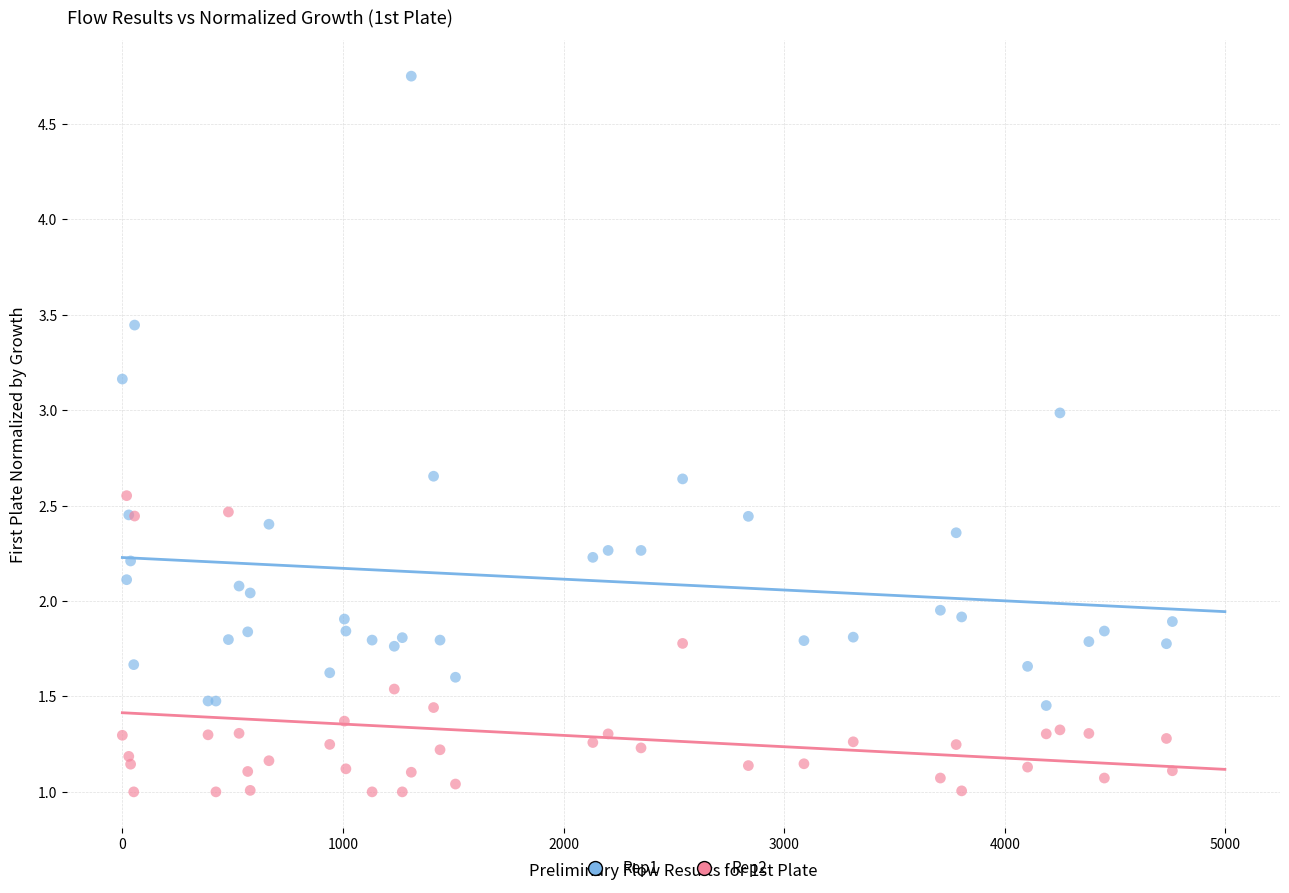

Which series reaches the maximum Y coordinate?

Rep1